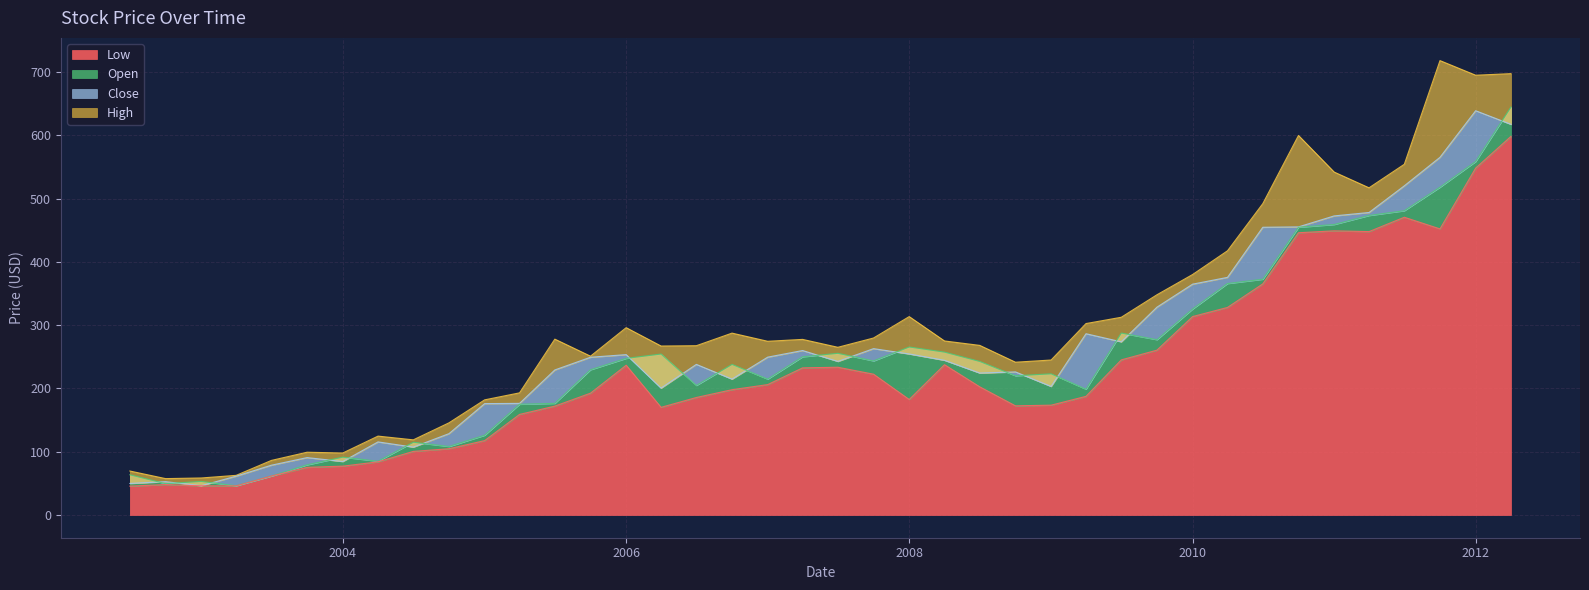

How many categories are shown in the chart?

40